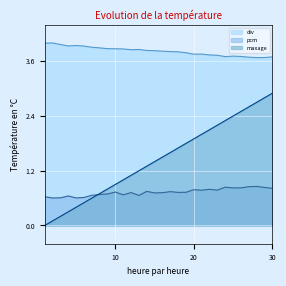

True or false: maxage and div cross at least once.

False